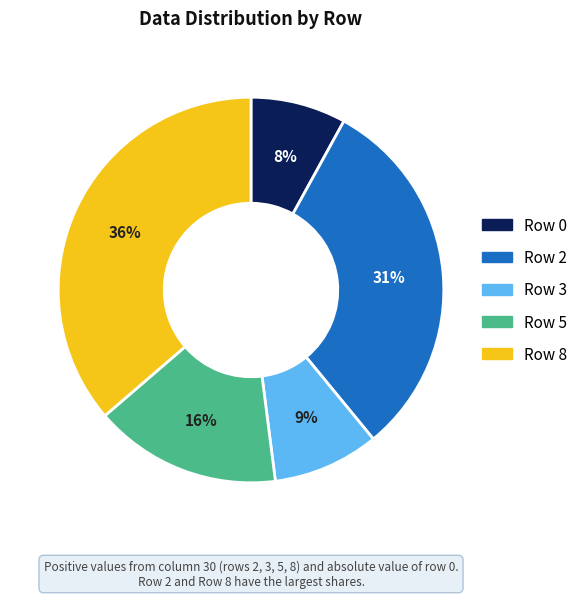

The Row 2 slice represents 38% of the pie. True or false?

False